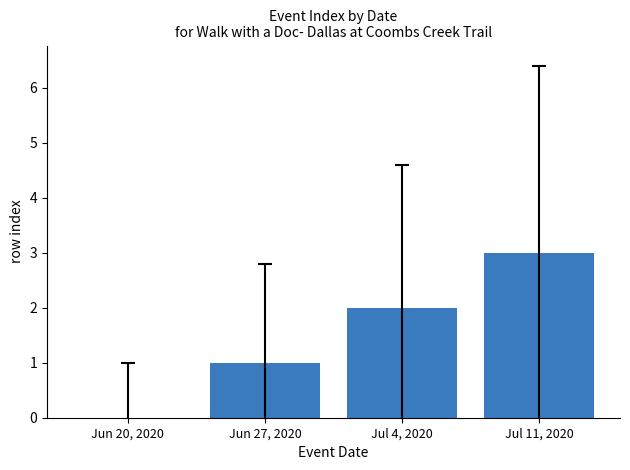

Reading right to left, what are all the values shown in this chart?

3	2	1	0